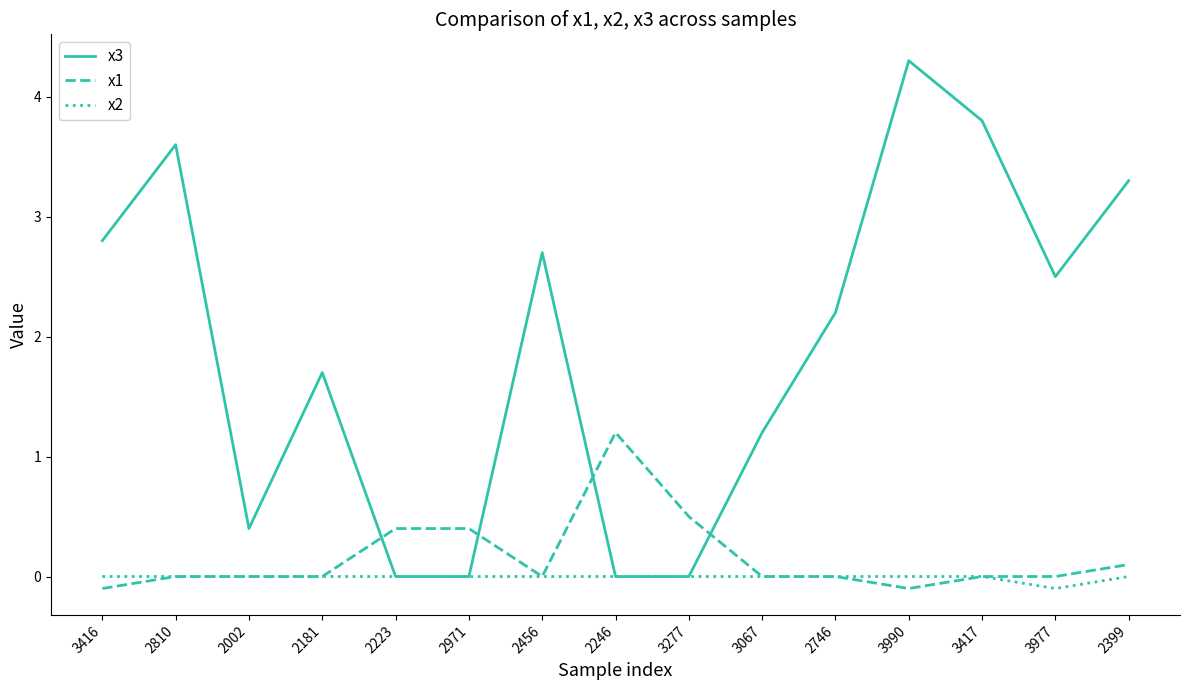

Is the value of x3 at 3417 greater than the value of x2 at 2456?

Yes